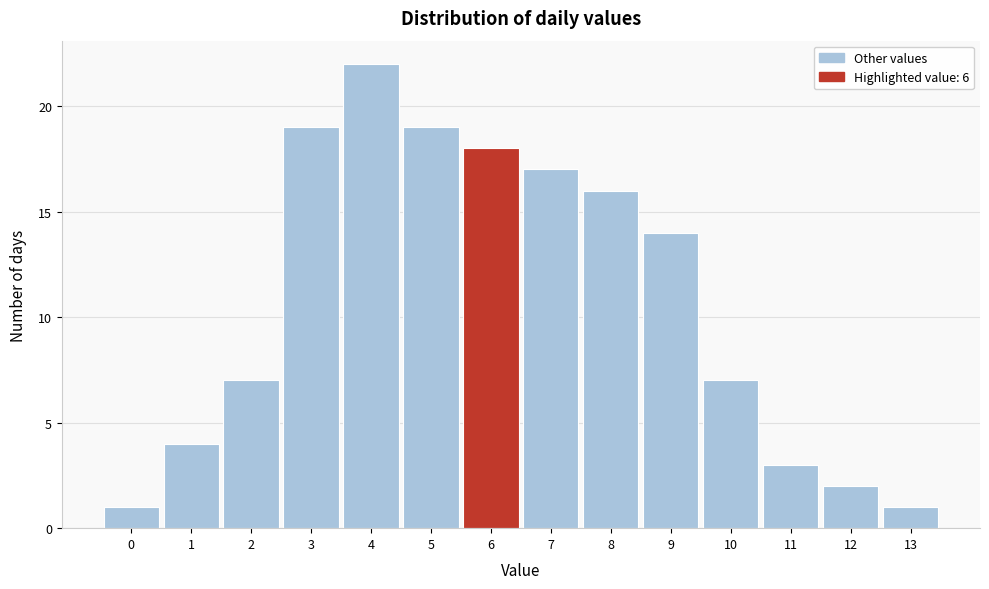

Reading left to right, list all the values displayed in this chart.

1	4	7	19	22	19	18	17	16	14	7	3	2	1